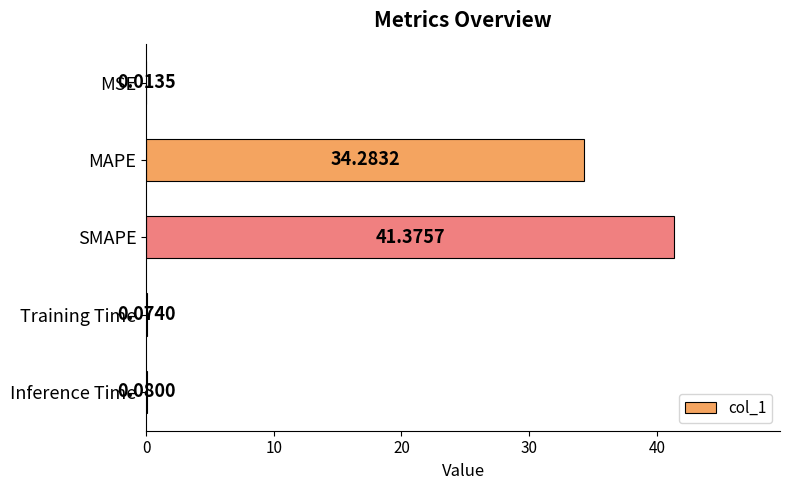

At which label is the value closest to 20?

MAPE